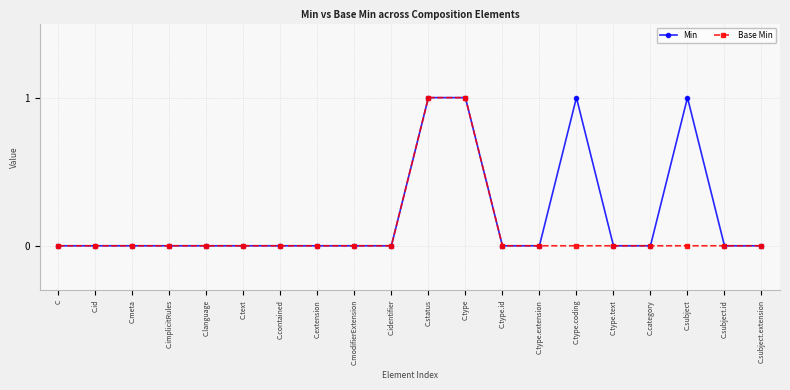

The value of Base Min at C.identifier is 1. True or false?

False